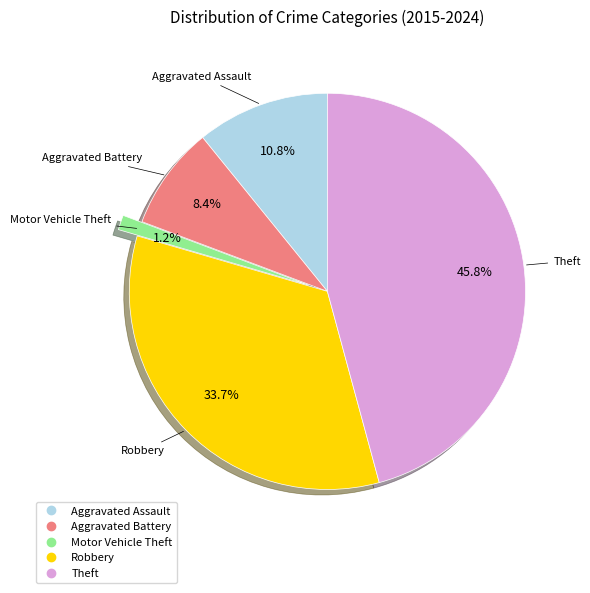

Do Theft and Robbery together represent more than half of the pie?

Yes